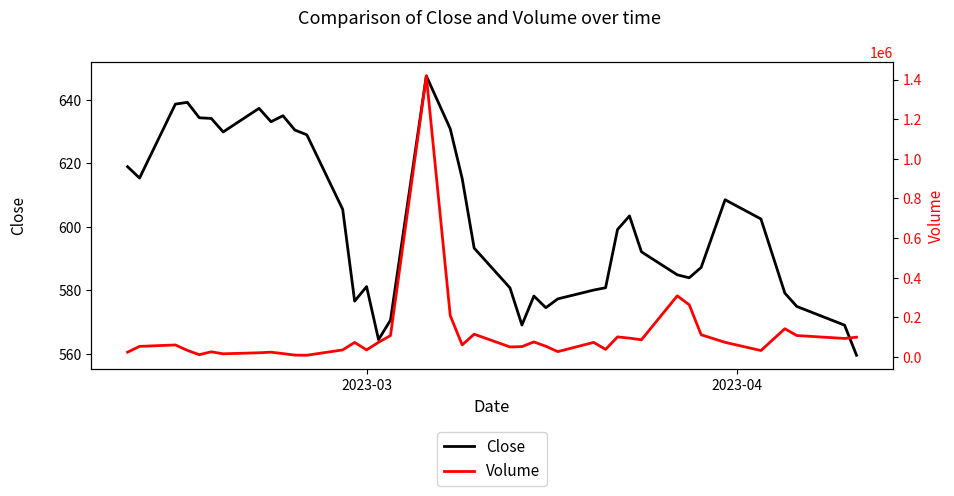

What is the maximum value shown in the chart?

1418376.0